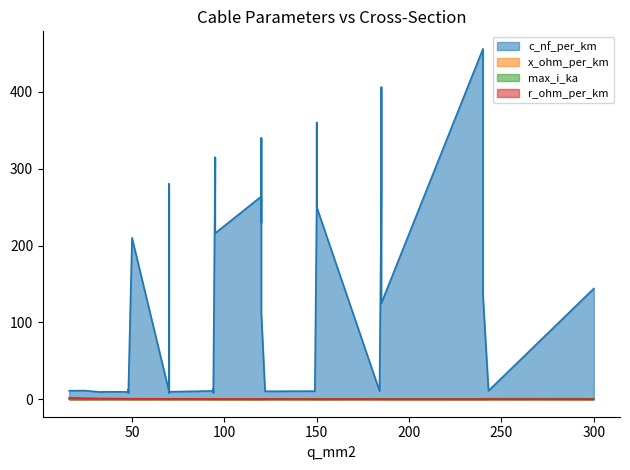

The c_nf_per_km series shows 248.6 at 7. True or false?

False